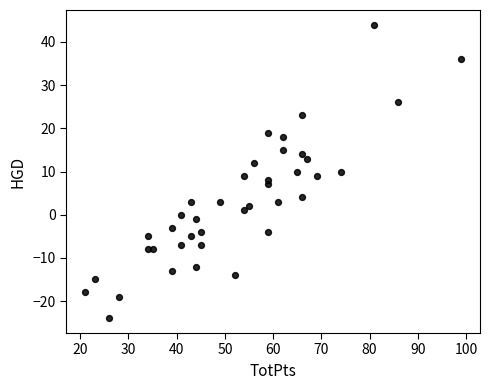

What is the range of Y values (max minus min)?

68